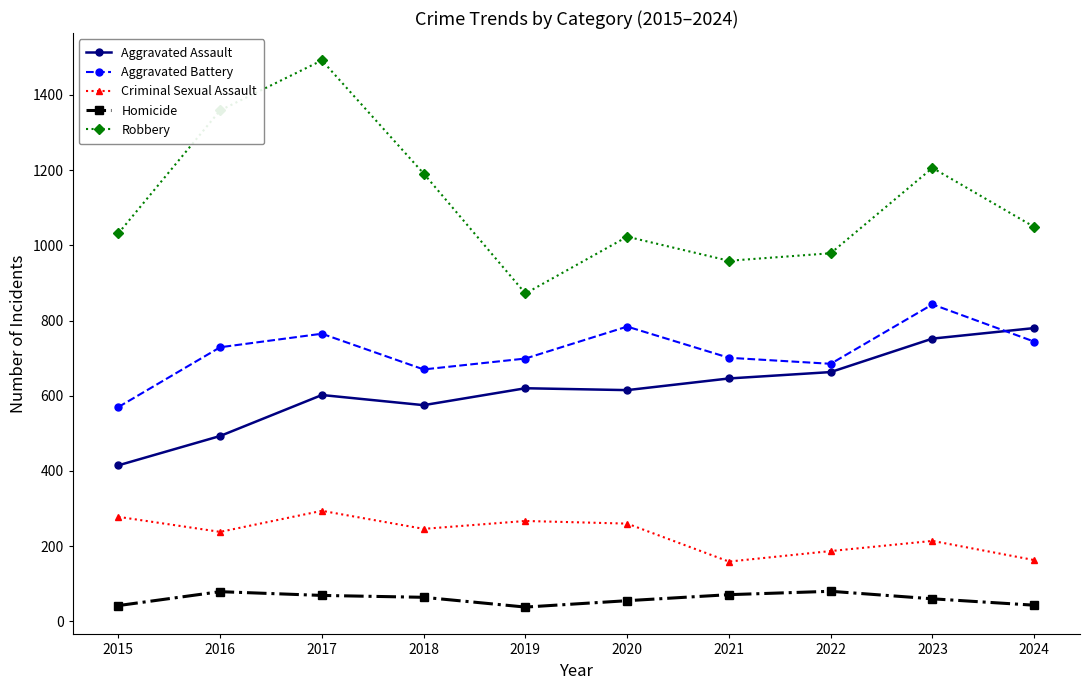

The Homicide series shows 55 at 2020. True or false?

True